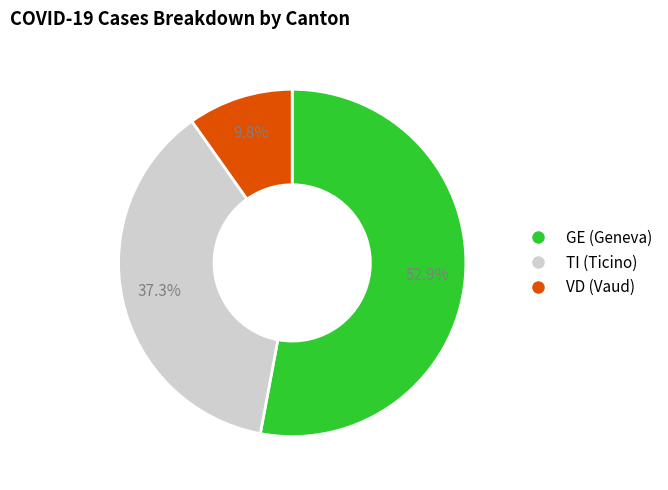

What percentage is NOT represented by GE?

47.1%